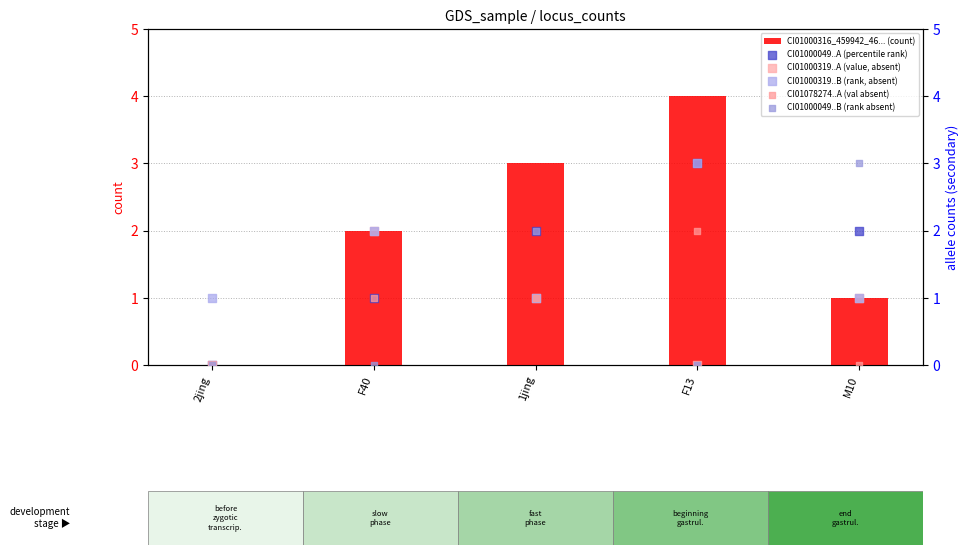

What is the total value across all series at 1jing?

10